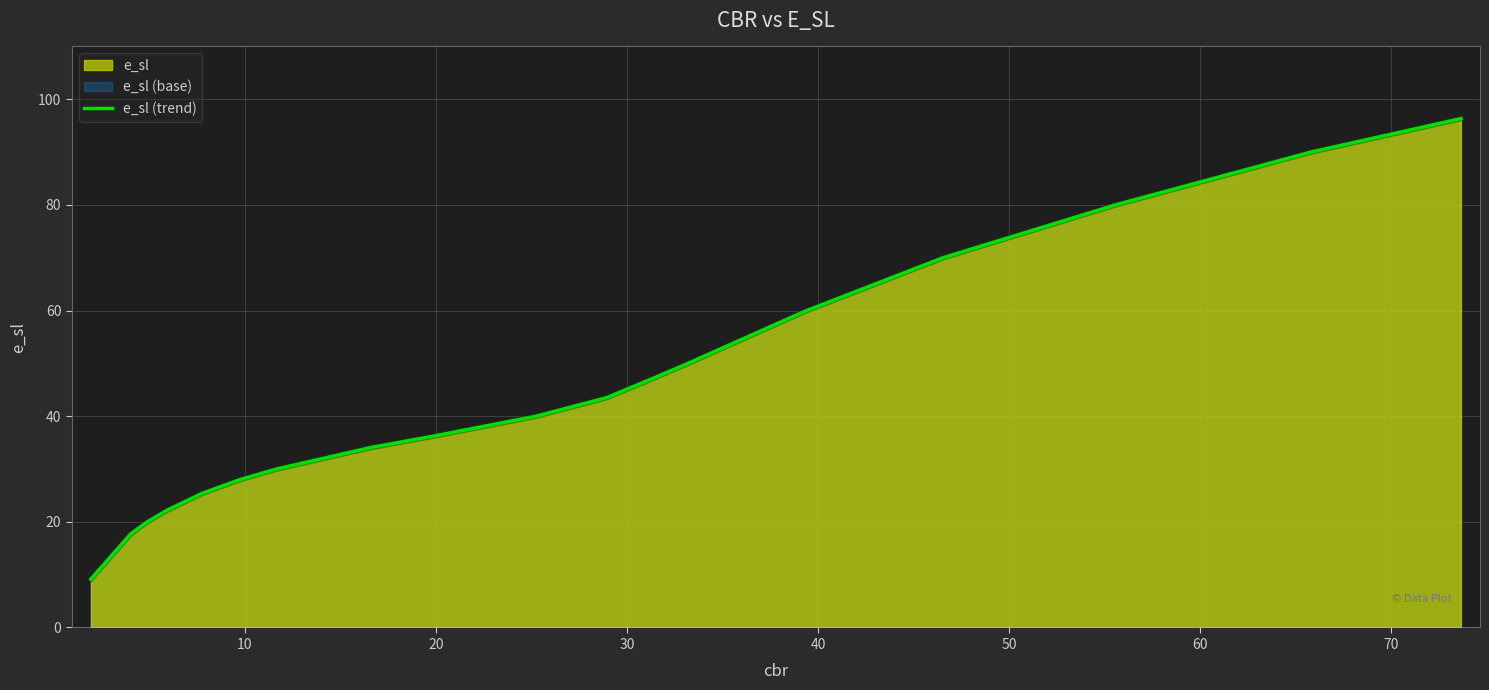

True or false: the data has more than 2 interior local peaks.

False